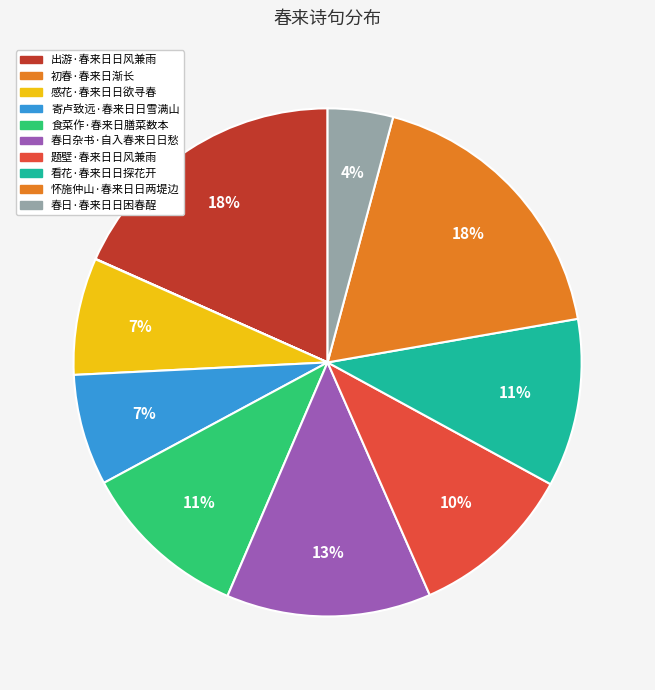

How many slices are in this pie chart?

10